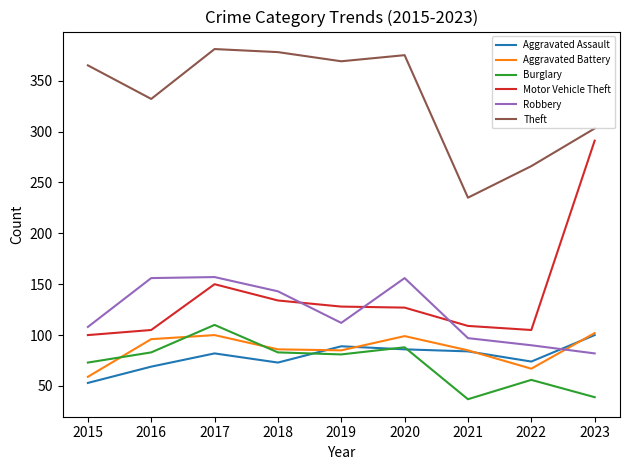

What is the total value across all series at 2023?

917